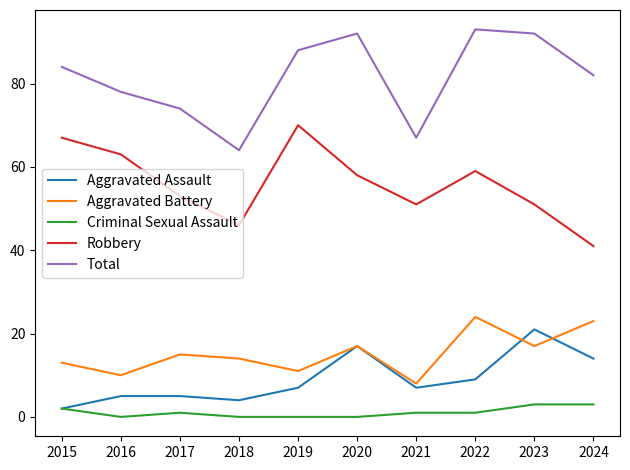

Rank the series at 2016 from lowest to highest value.

Criminal Sexual Assault, Aggravated Assault, Aggravated Battery, Robbery, Total